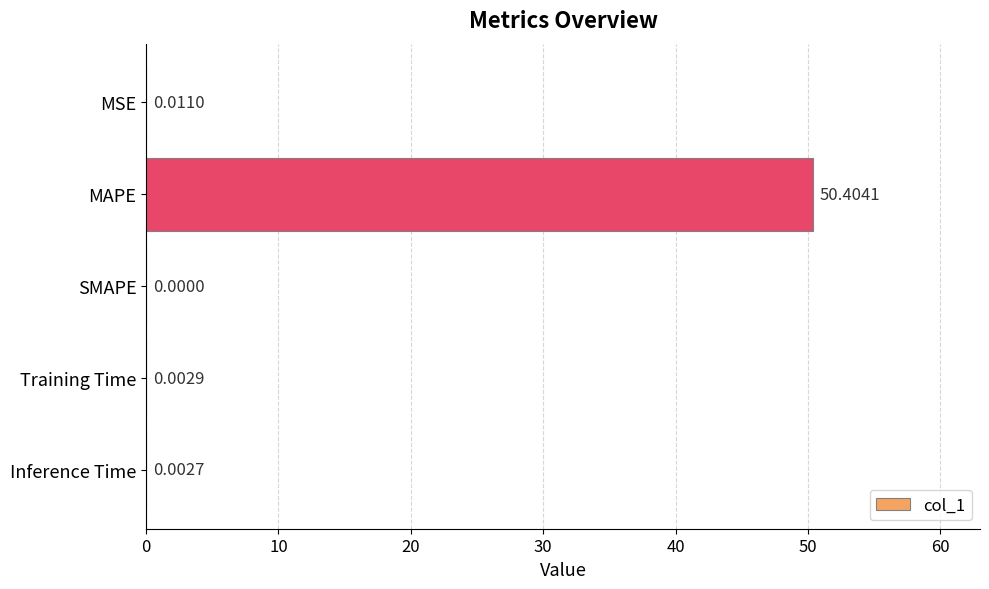

What is the sum of all values?

50.4